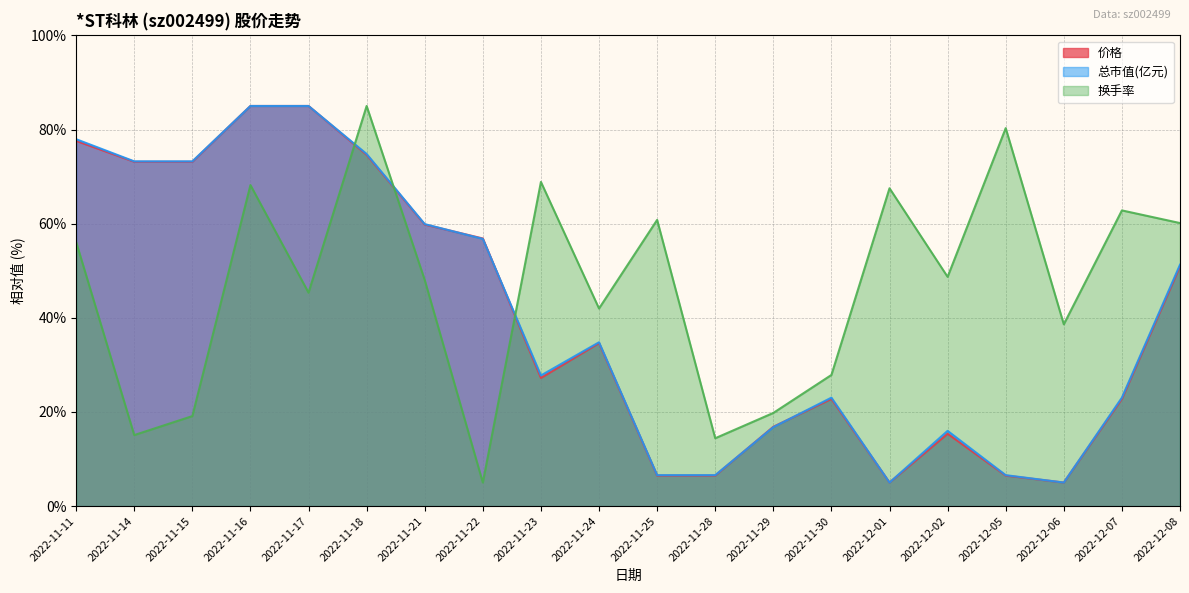

True or false: 价格 has a value of 56.9 at 2022-11-22.

True